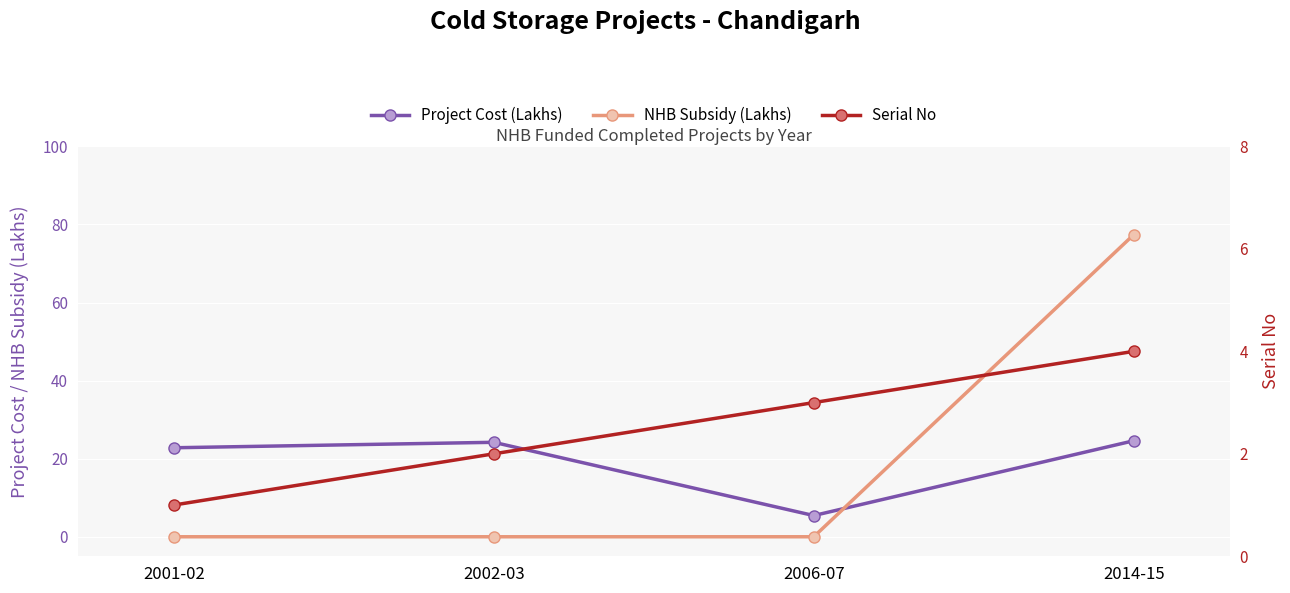

What position from the left is 2014-15?

4